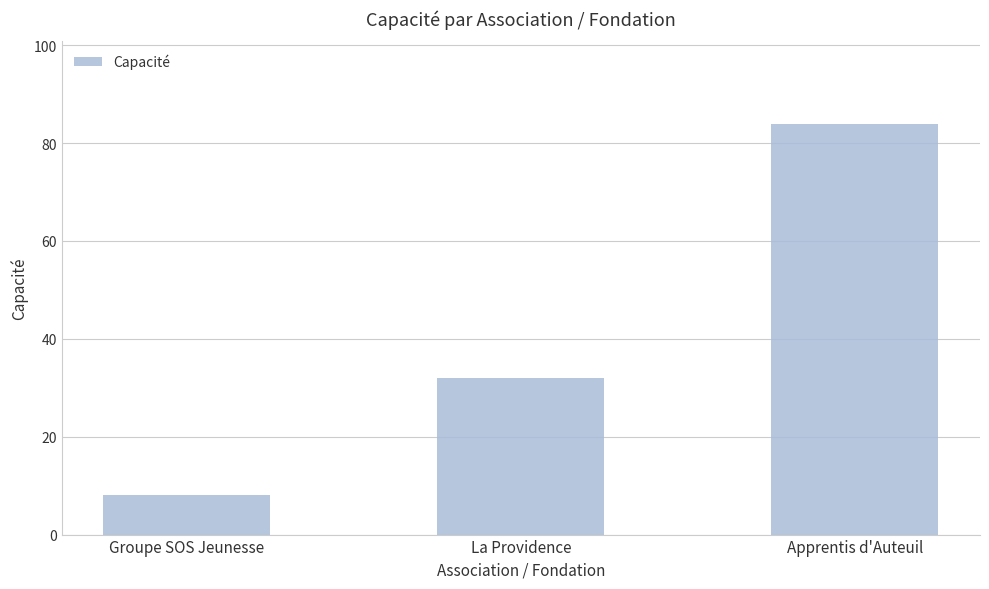

Rank the categories by value from lowest to highest.

Groupe SOS Jeunesse, La Providence, Apprentis d'Auteuil